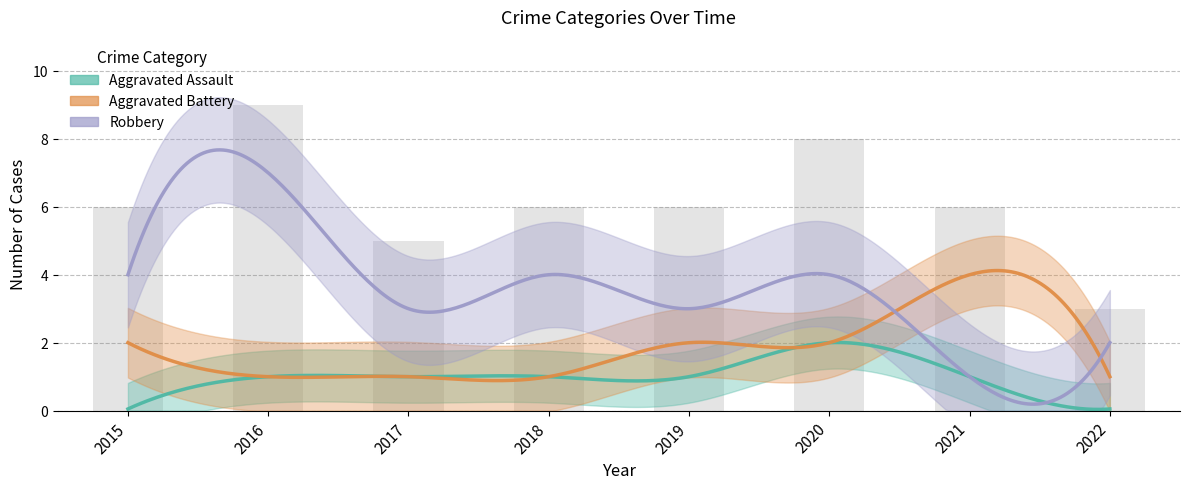

Count the values in the range 6 to 8.

5